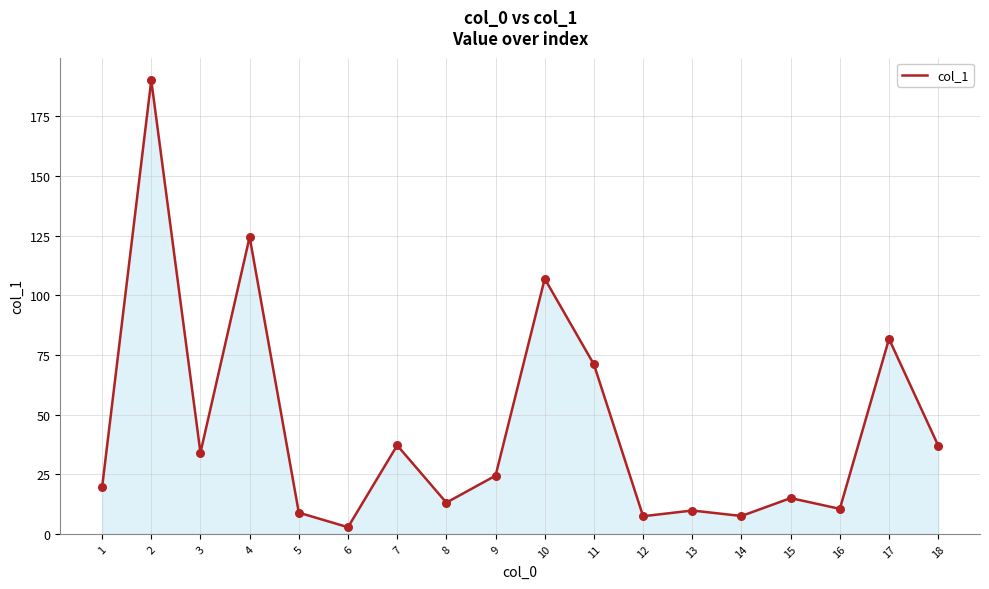

What is the ratio of the value at 11 to the value at 17?

0.9